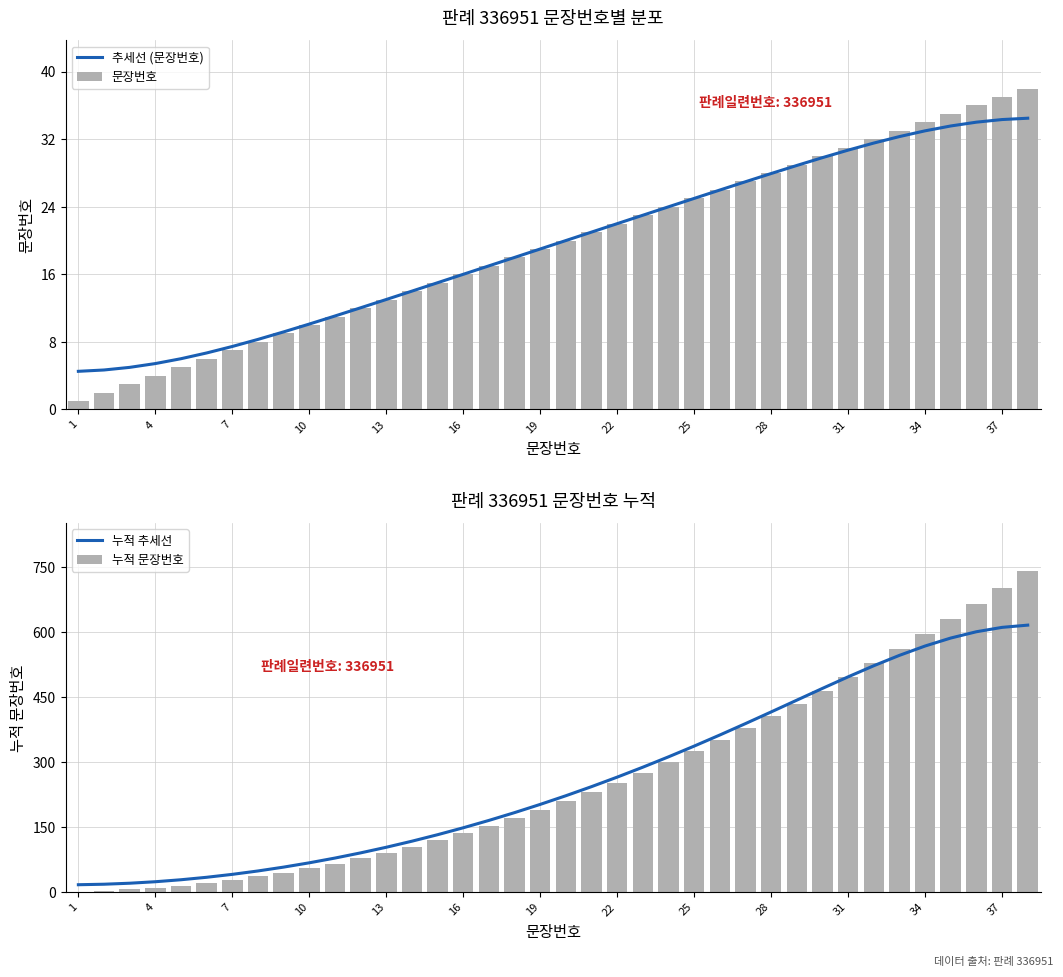

What is the maximum value for 누적 문장번호?

741